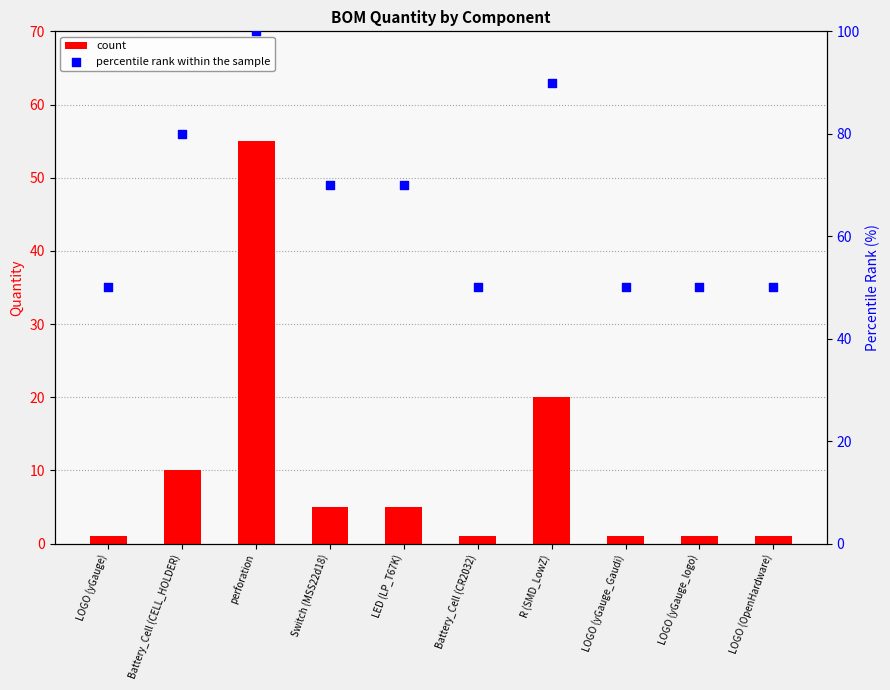

At how many categories does at least one series exceed 51?

5